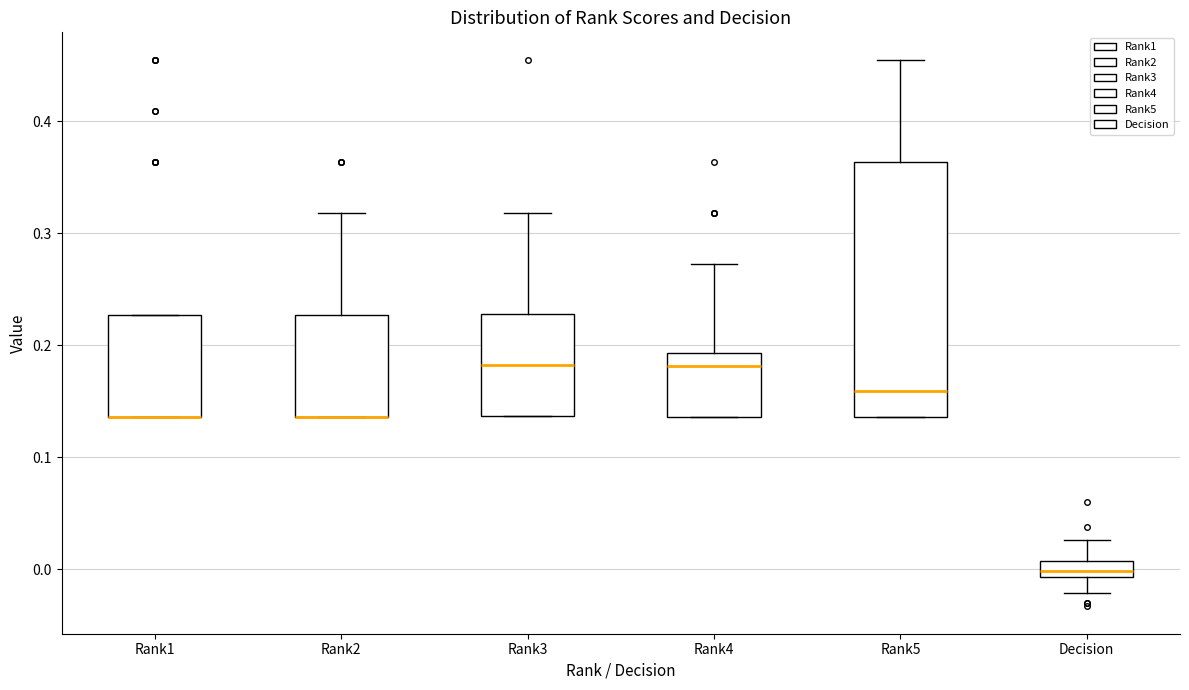

Where is the upper edge of the box for Rank5 on the y-axis? The values are not printed on the chart, so give them approximately, as read against the axis.

0.36